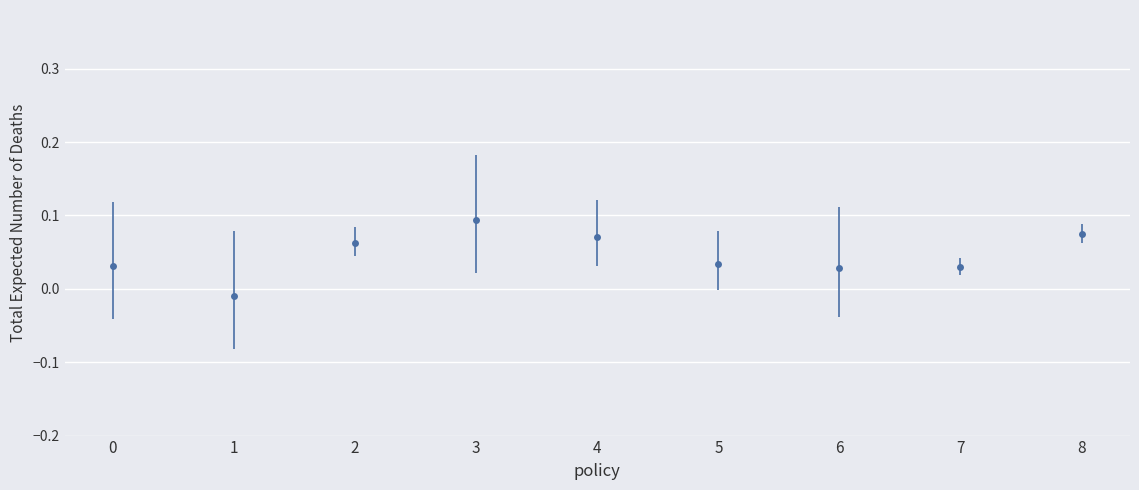

True or false: there are more than 2 points higher than both neighbors.

False